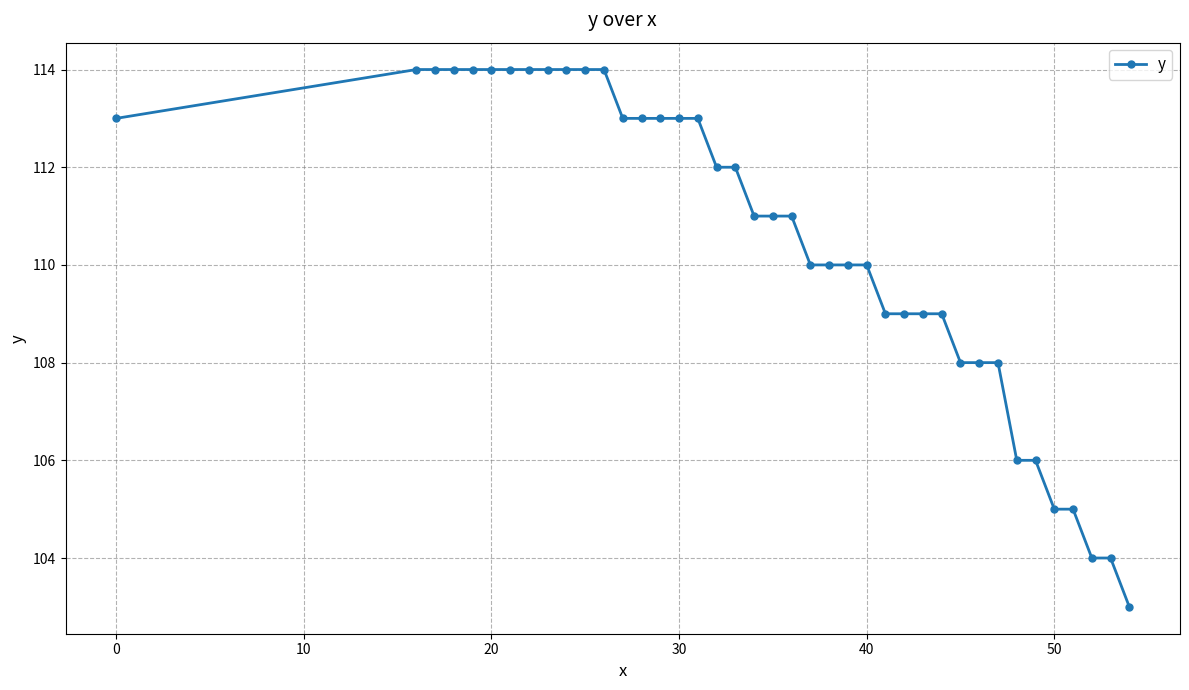

What is the difference between the maximum and second lowest values?

10